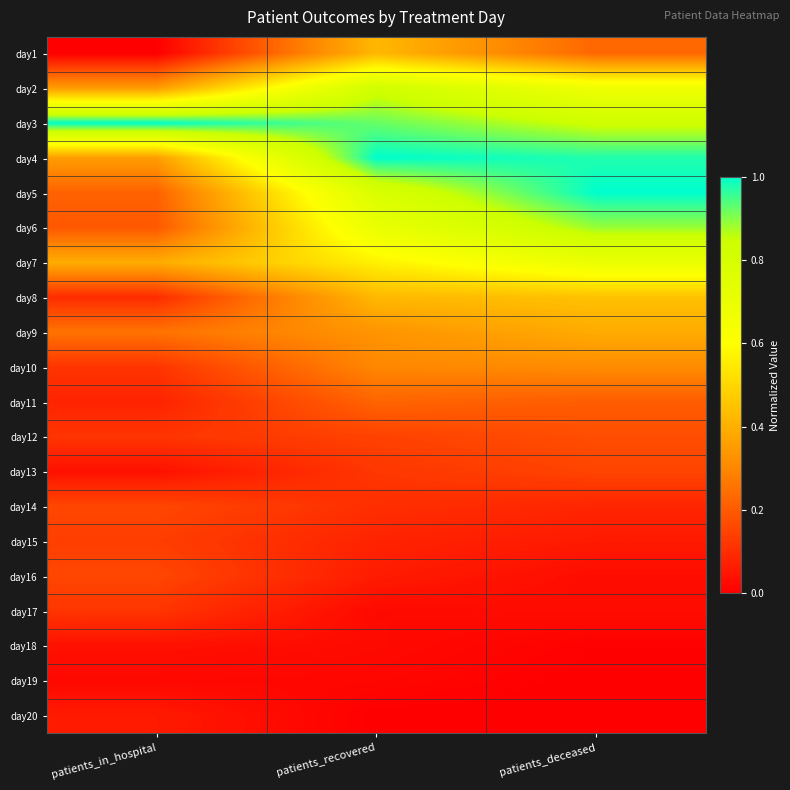

How many data points does each series have?

3